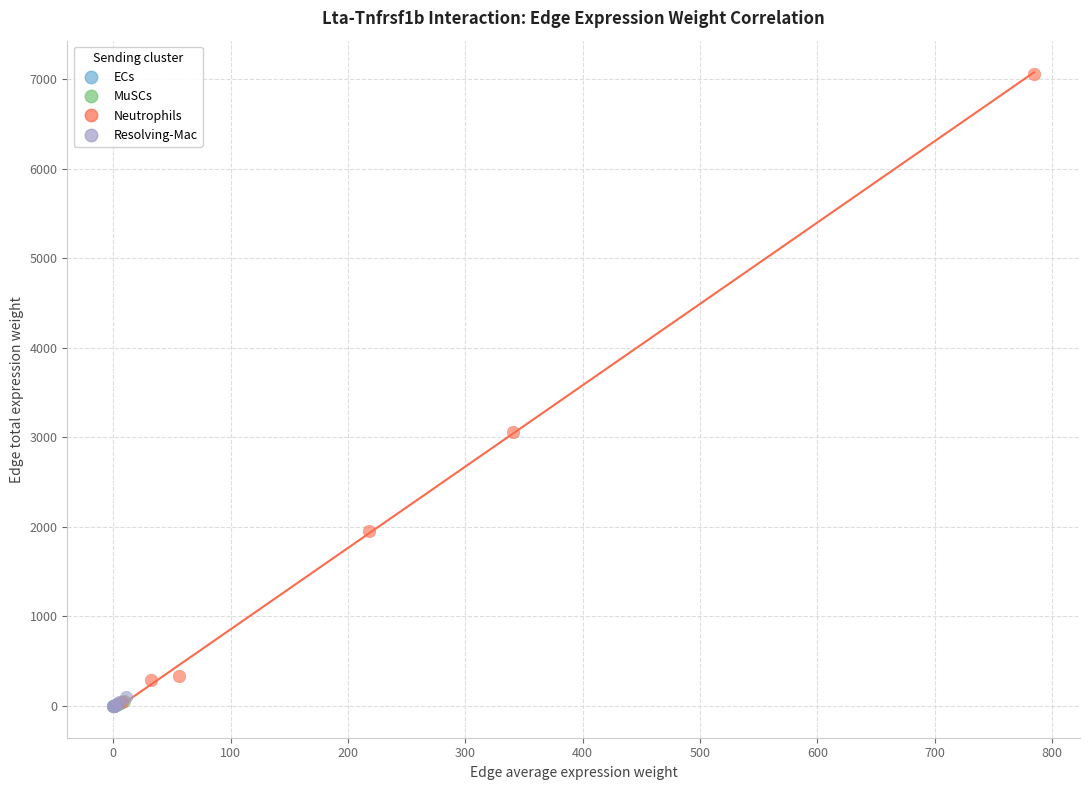

Which series has the largest Y range (max minus min)?

Neutrophils